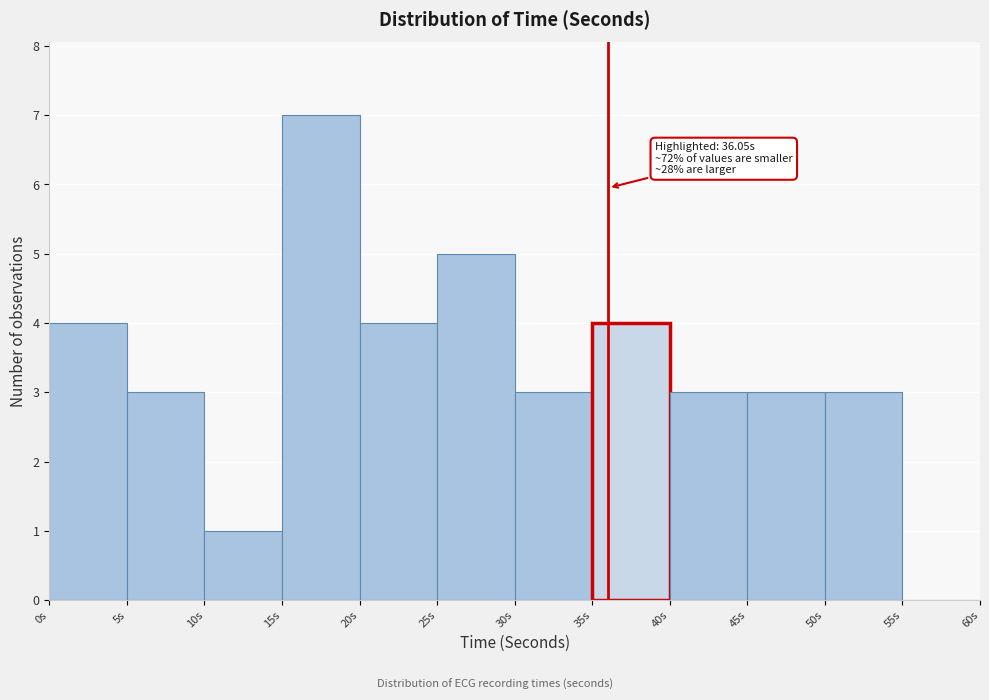

Which range on the x-axis has the tallest bar?

15 to 20